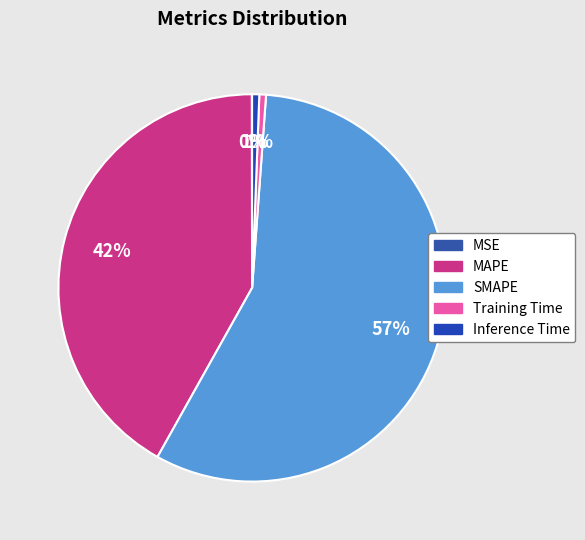

To the nearest percent, what is the difference between the largest and smallest slice percentages?

57%